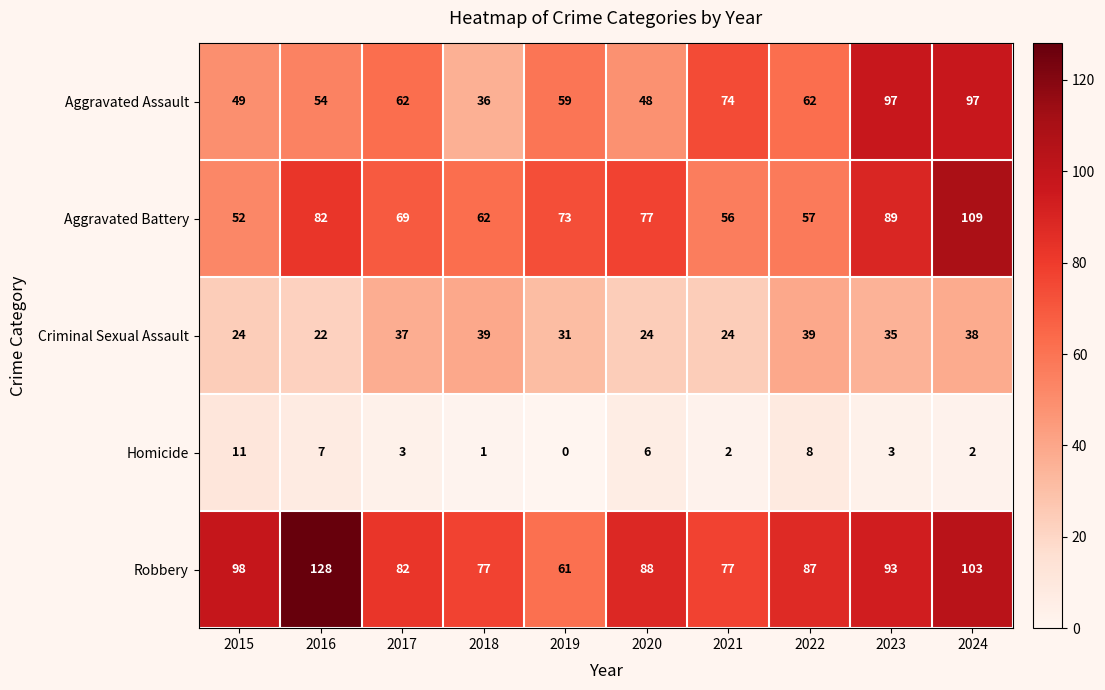

Which series has the largest range (max minus min)?

Robbery